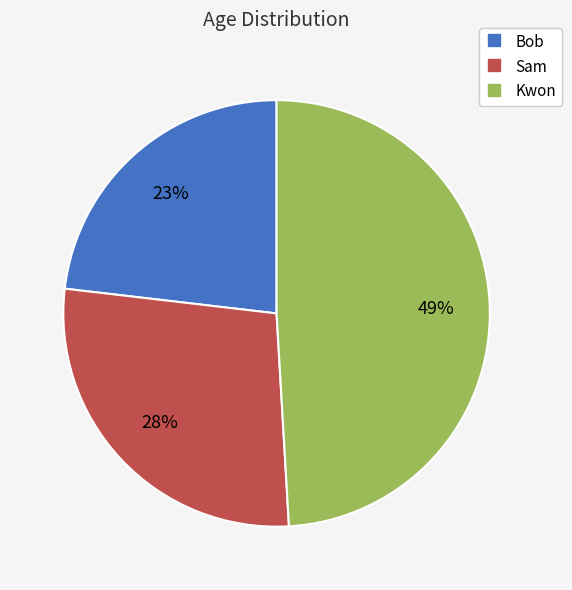

How many slices are in this pie chart?

3